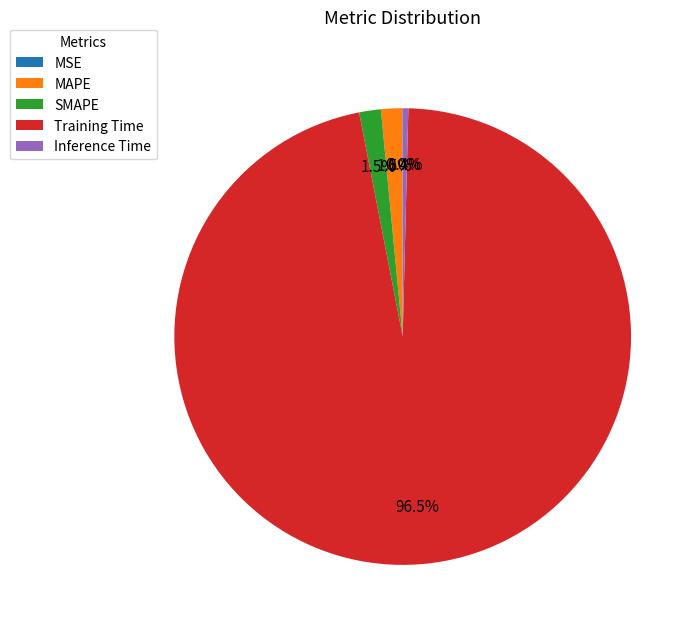

What is the largest slice in the pie chart?

Training Time